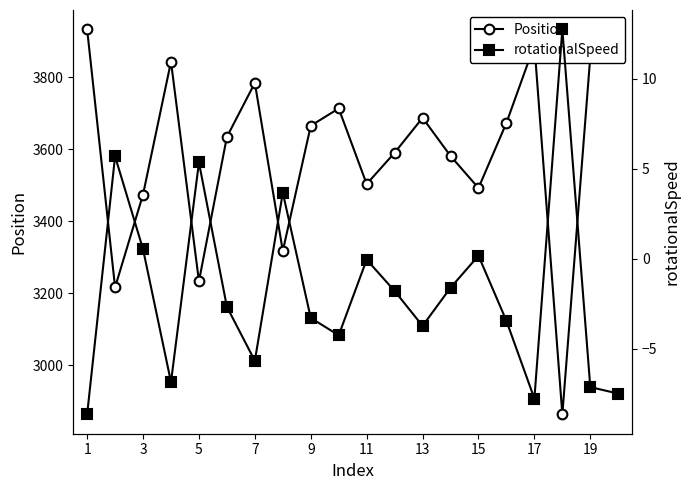

How many interior local valleys does the Position series have?

6